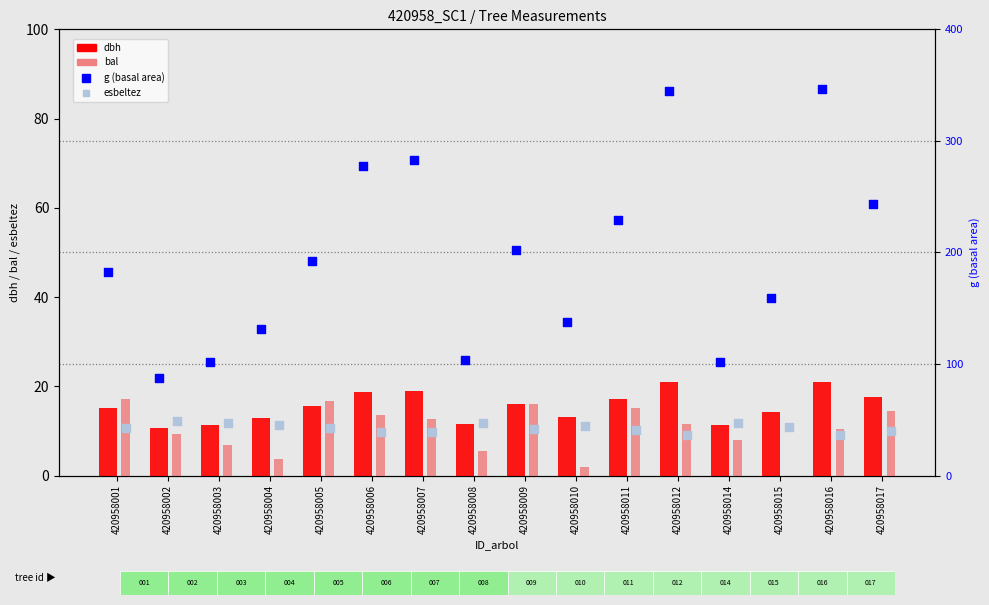

Which series reaches the minimum Y coordinate?

bal